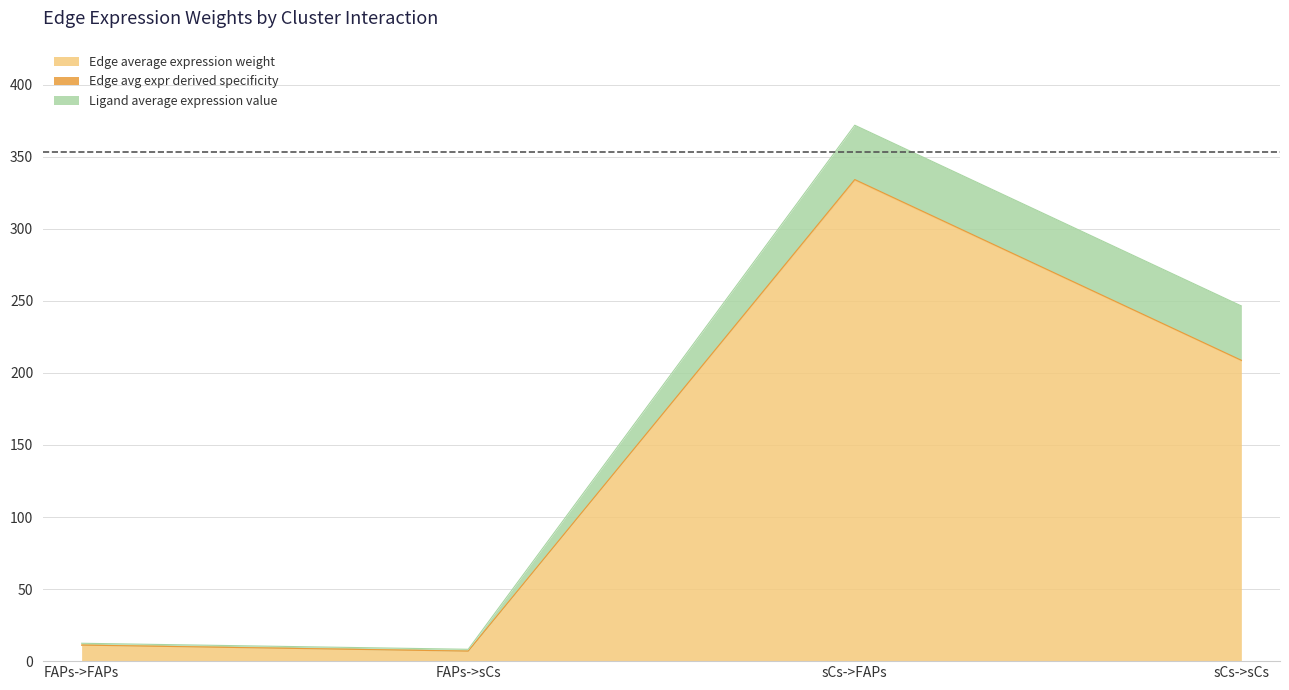

Where is Edge average expression weight nearest to the value 170?

sCs->sCs